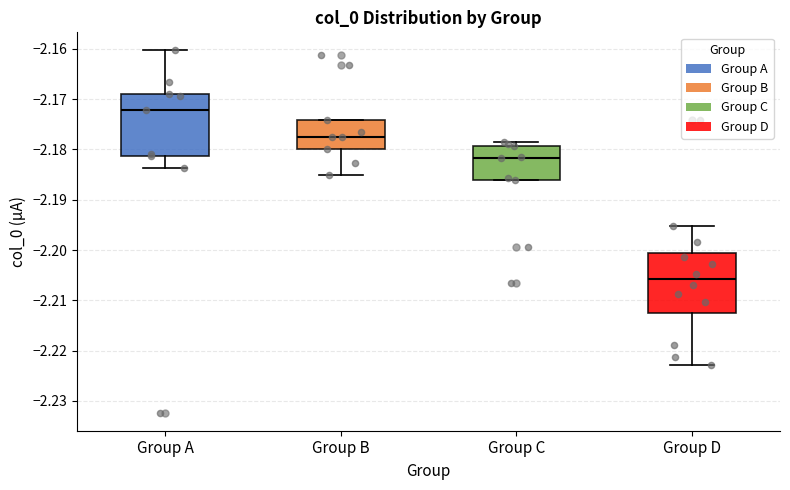

Where does the median line of the box for Group D sit on the y-axis? The values are not printed on the chart, so give them approximately, as read against the axis.

-2.206